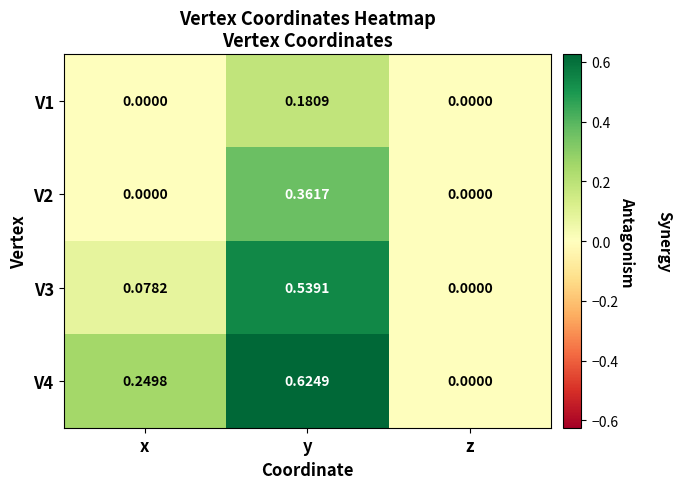

Which series has the largest total across all categories?

V4